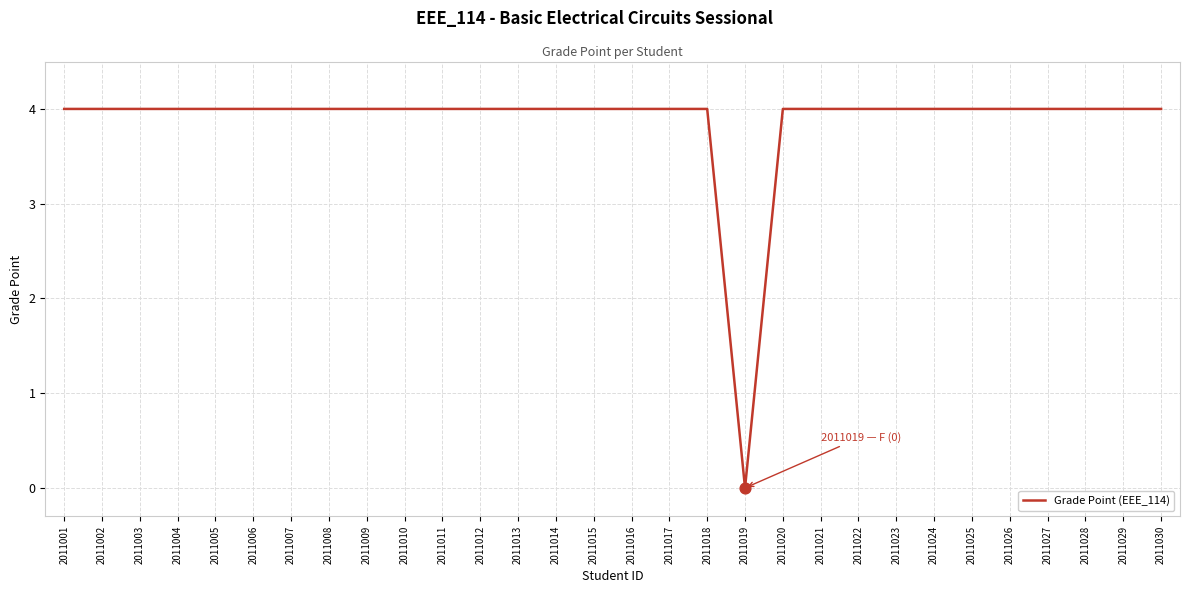

What is the ratio of the value at 2011016 to the value at 2011006?

1.0